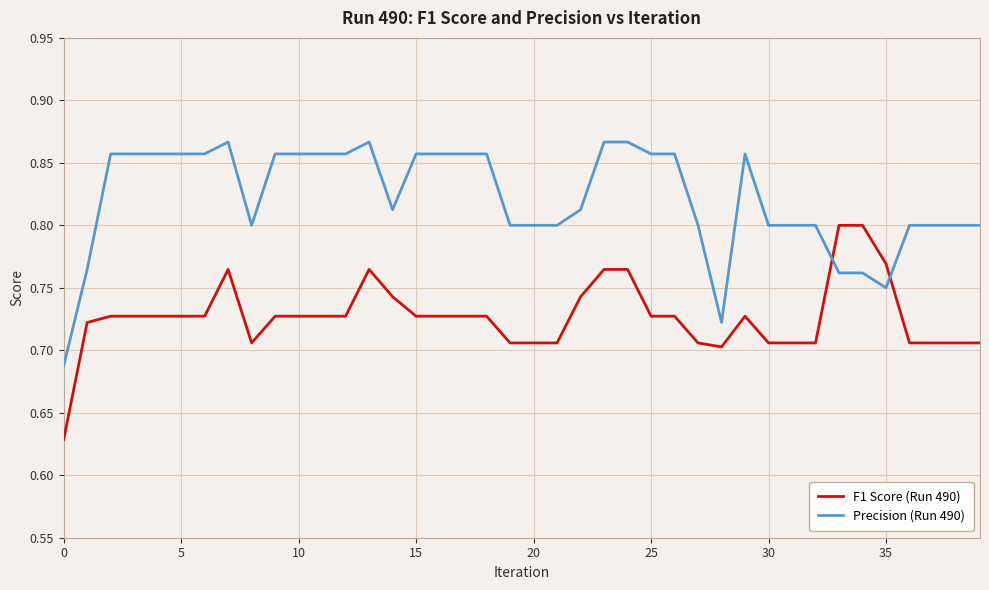

Which series has the largest total across all categories?

Precision (Run 490)